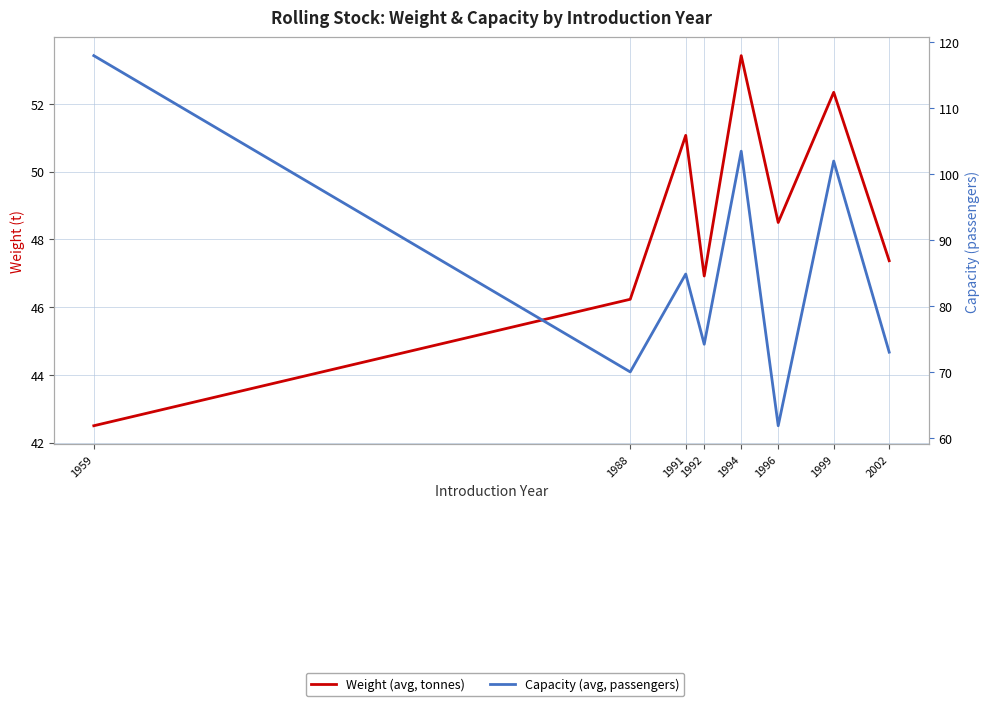

True or false: Capacity (avg, passengers) has a value of 61.8 at 1996.

True